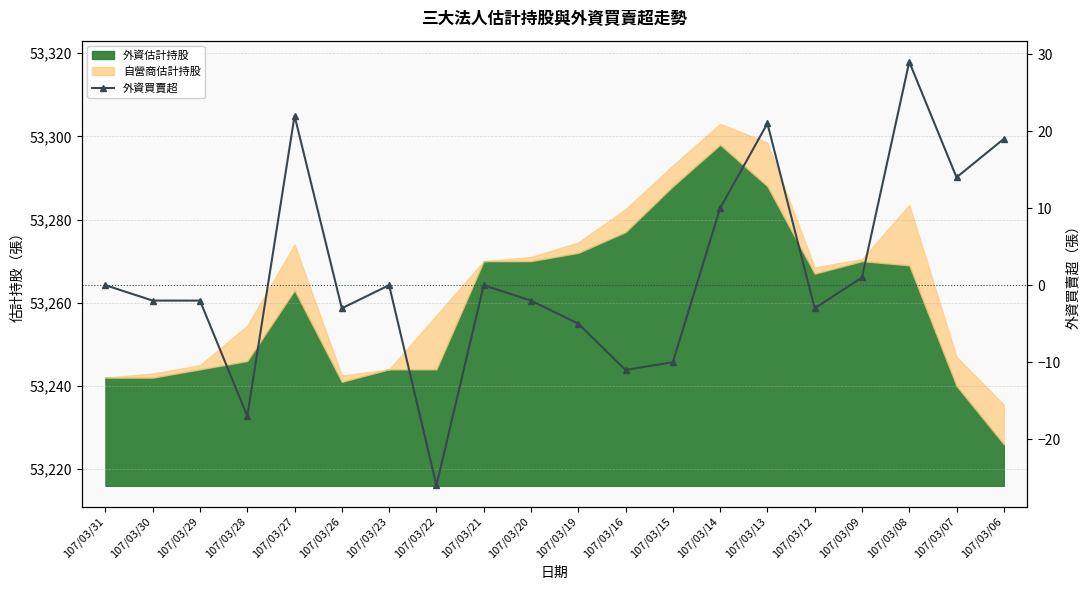

Between 107/03/30 and 107/03/31, which is larger?

107/03/31